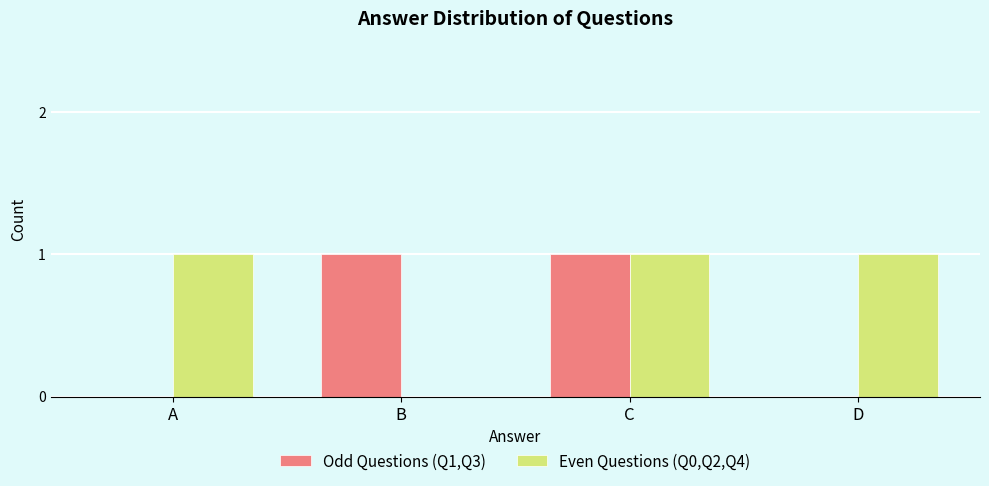

Is it true that Odd Questions (Q1,Q3) equals 2 at B?

False